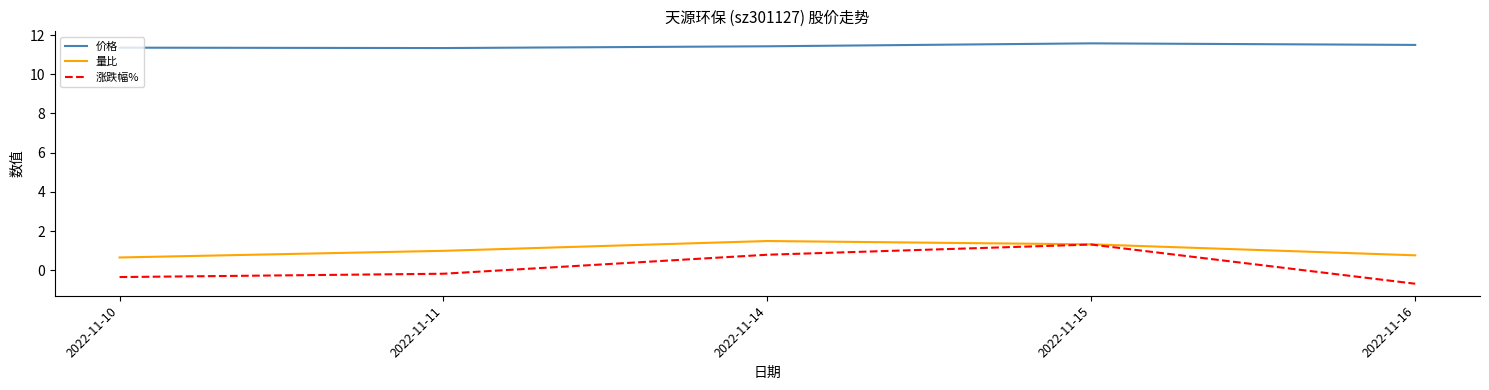

List the series in order of their peak value, lowest first.

涨跌幅%, 量比, 价格